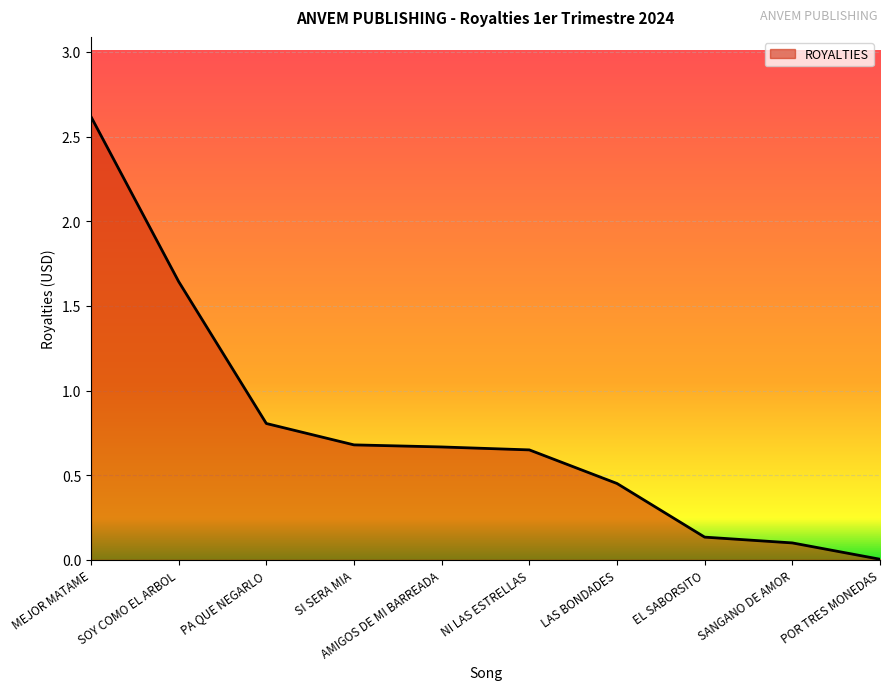

What is the maximum value shown in the chart?

2.6